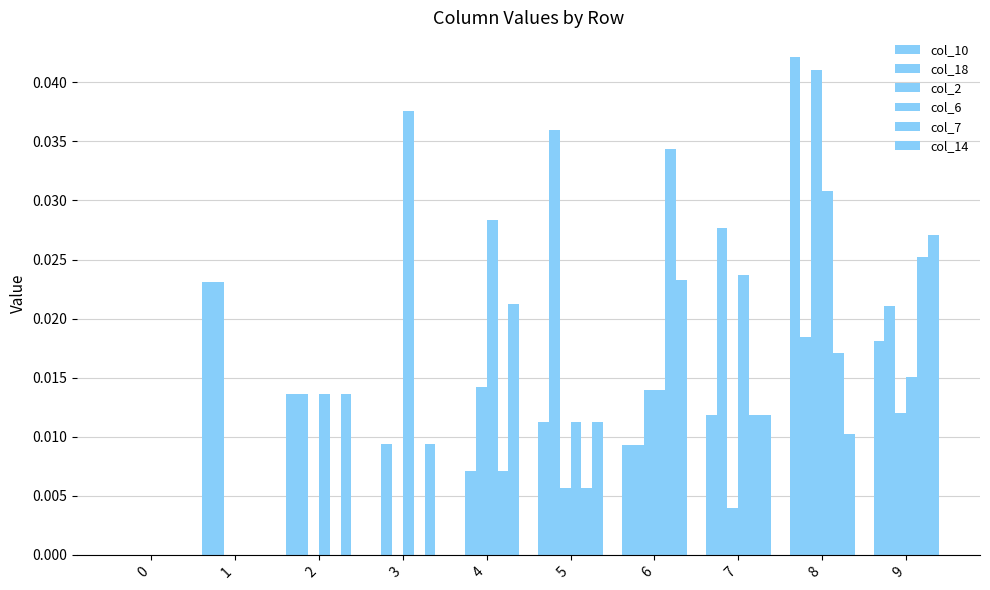

The col_18 series shows 0.0 at 6. True or false?

False